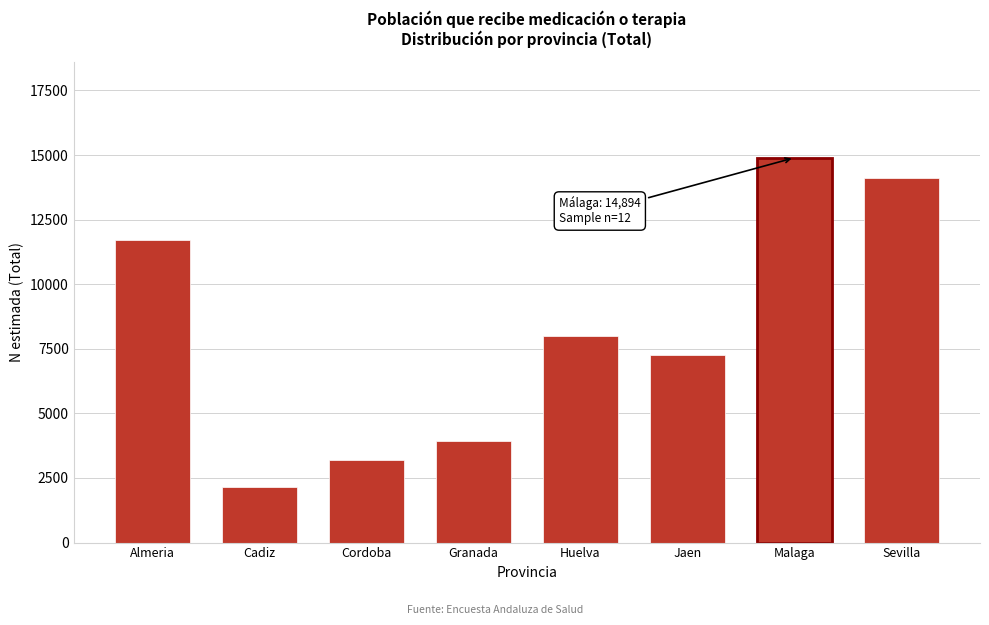

Reading right to left, transcribe all the data shown in this chart.

Sevilla=14126	Malaga=14894	Jaen=7259	Huelva=7999	Granada=3928	Cordoba=3197	Cadiz=2153	Almeria=11729